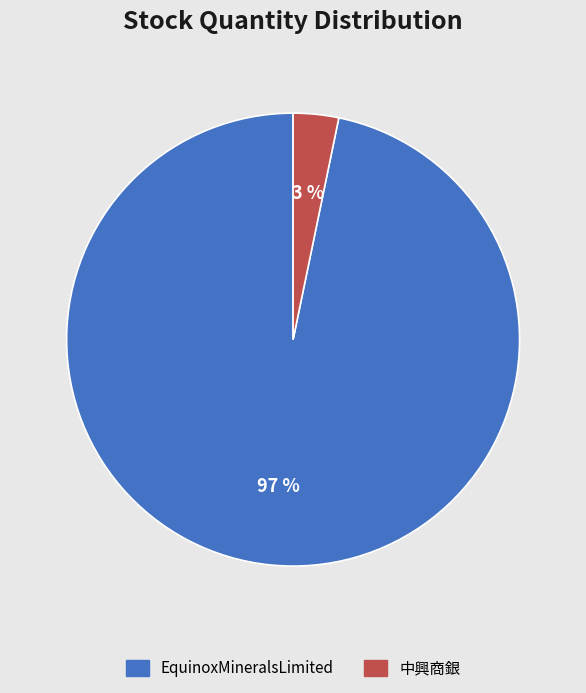

What is the largest slice in the pie chart?

EquinoxMineralsLimited